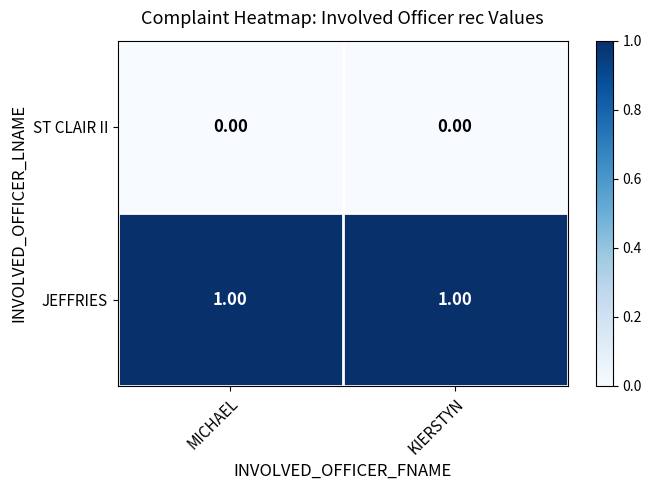

Is the value of JEFFRIES at MICHAEL greater than the value of ST CLAIR II at MICHAEL?

Yes